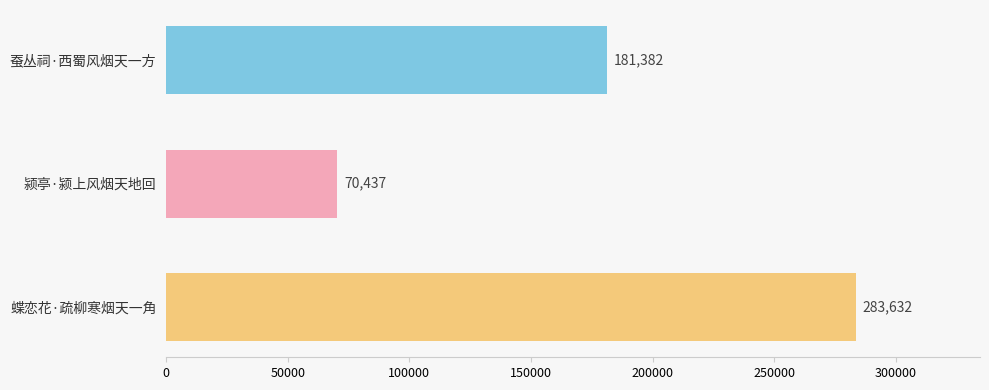

Which has a higher value, 蚕丛祠·西蜀风烟天一方 or 蝶恋花·疏柳寒烟天一角?

蝶恋花·疏柳寒烟天一角